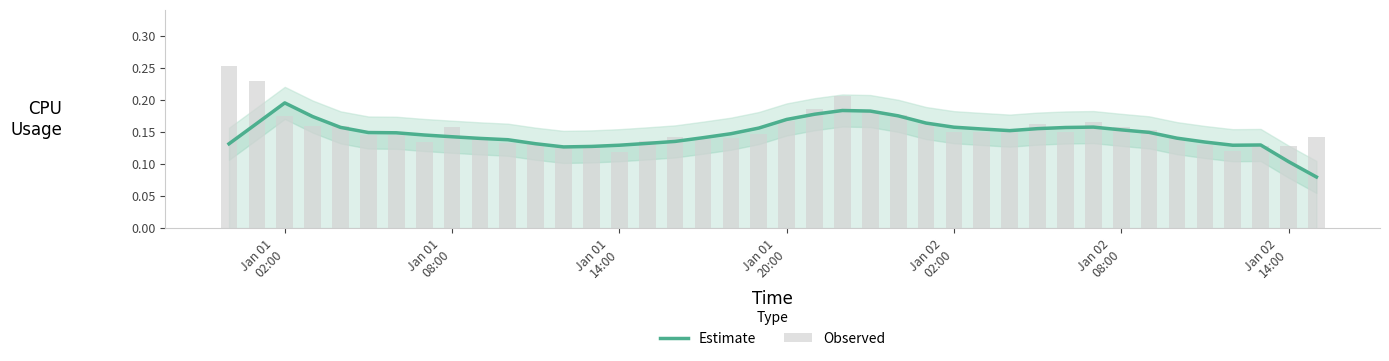

Where is Observed nearest to the value 0?

Jan 01 14:00